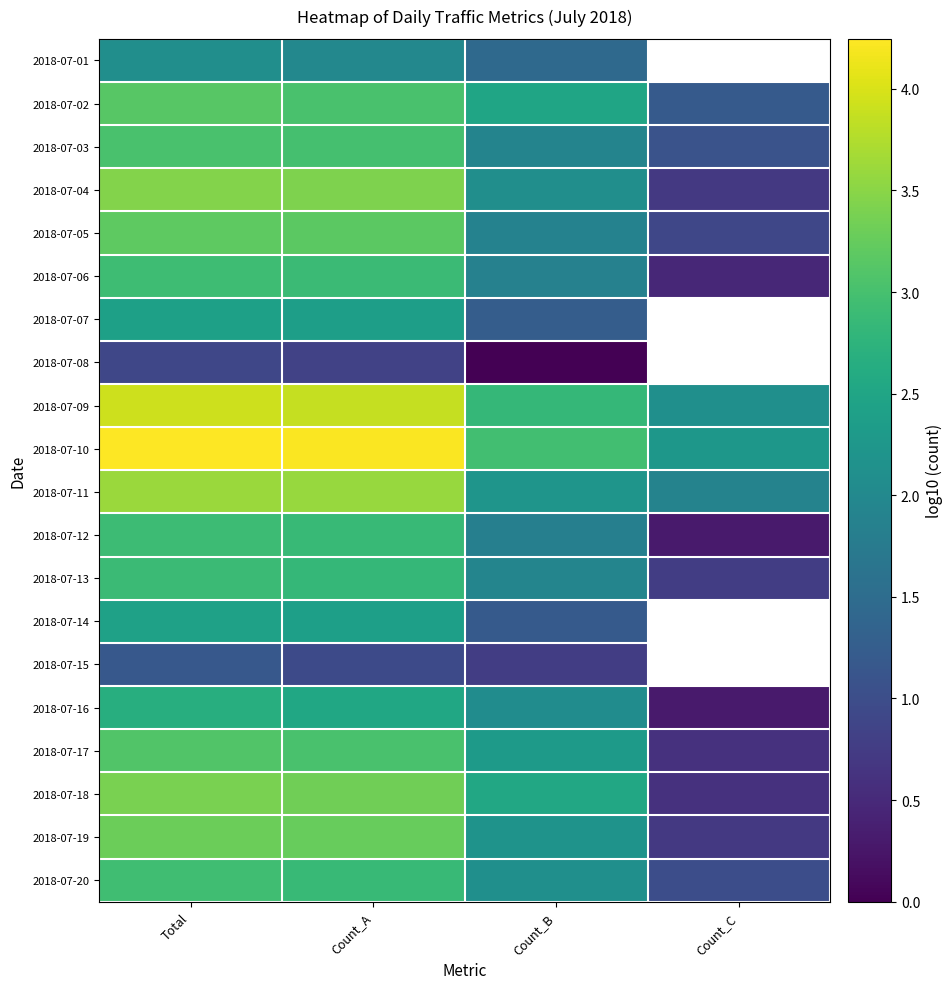

What is the total value across all series at Count_A?

56.5